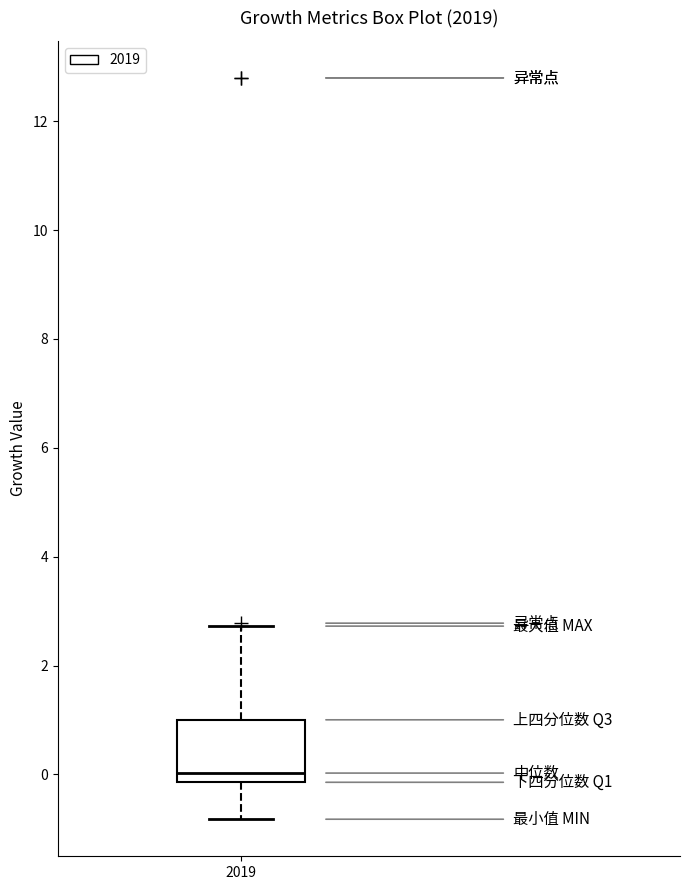

Read this box plot against the y-axis: the position of the median line, the range covered by the box, and the ends of both whiskers. The values are not printed on the chart, so give them approximately, as read against the axis.

median 0.0, box -0.2 to 1.0, whiskers -0.8 to 2.8